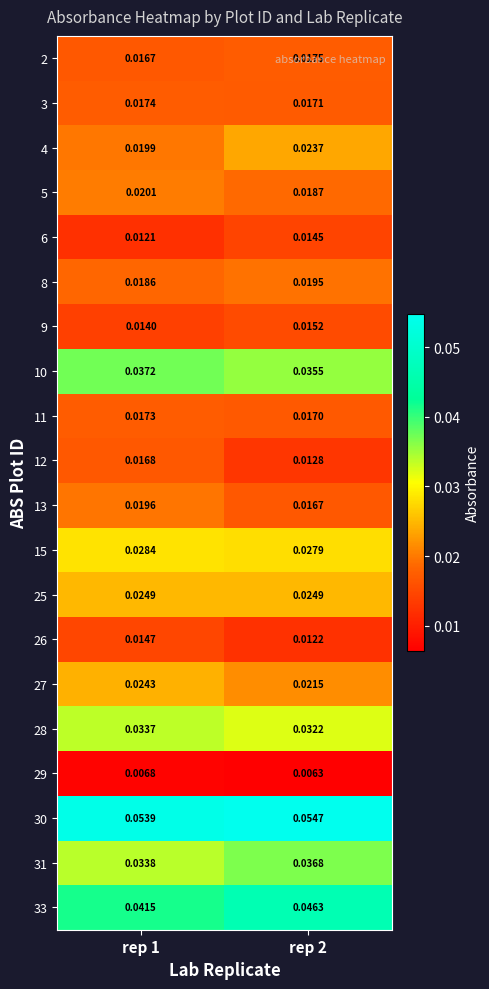

Is the value of 10 at rep 1 greater than the value of 2 at rep 2?

Yes